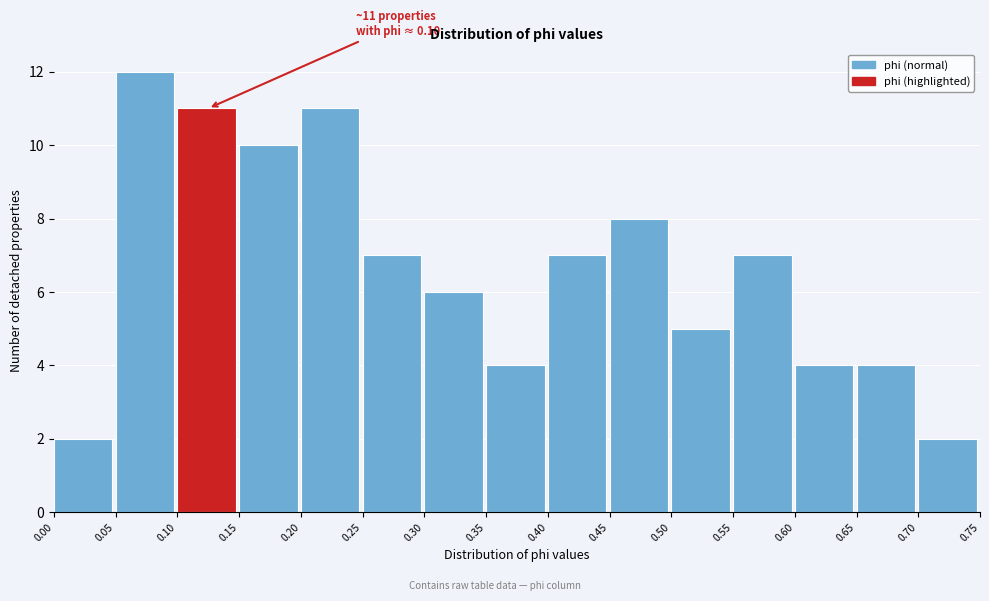

Over which range of the x-axis is the bar tallest?

0.05 to 0.10